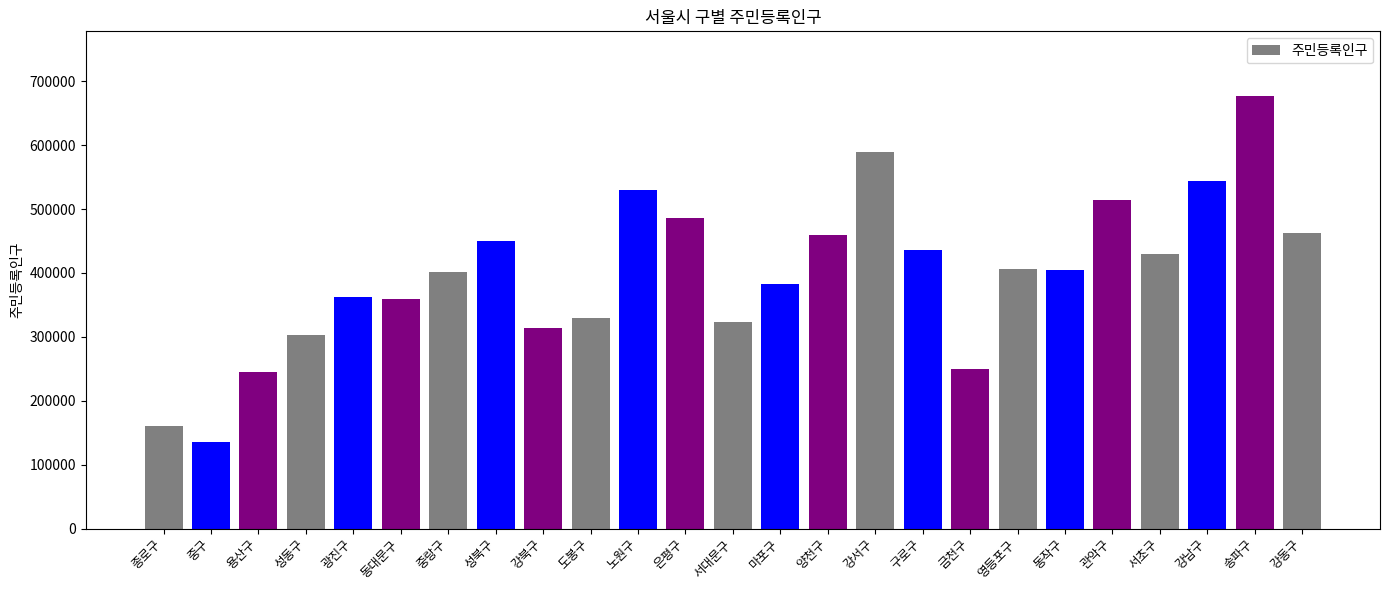

What is the smallest value displayed?

135321